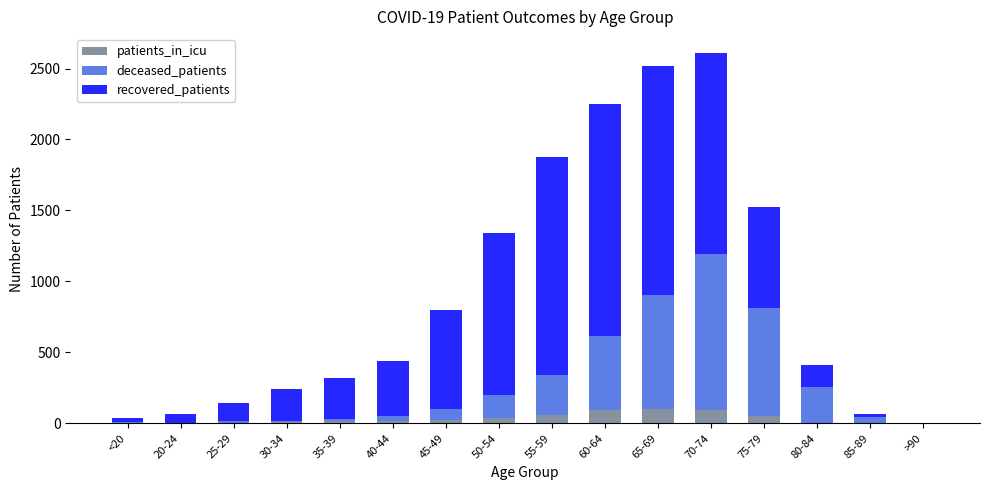

What is the highest value of the patients_in_icu series?

101